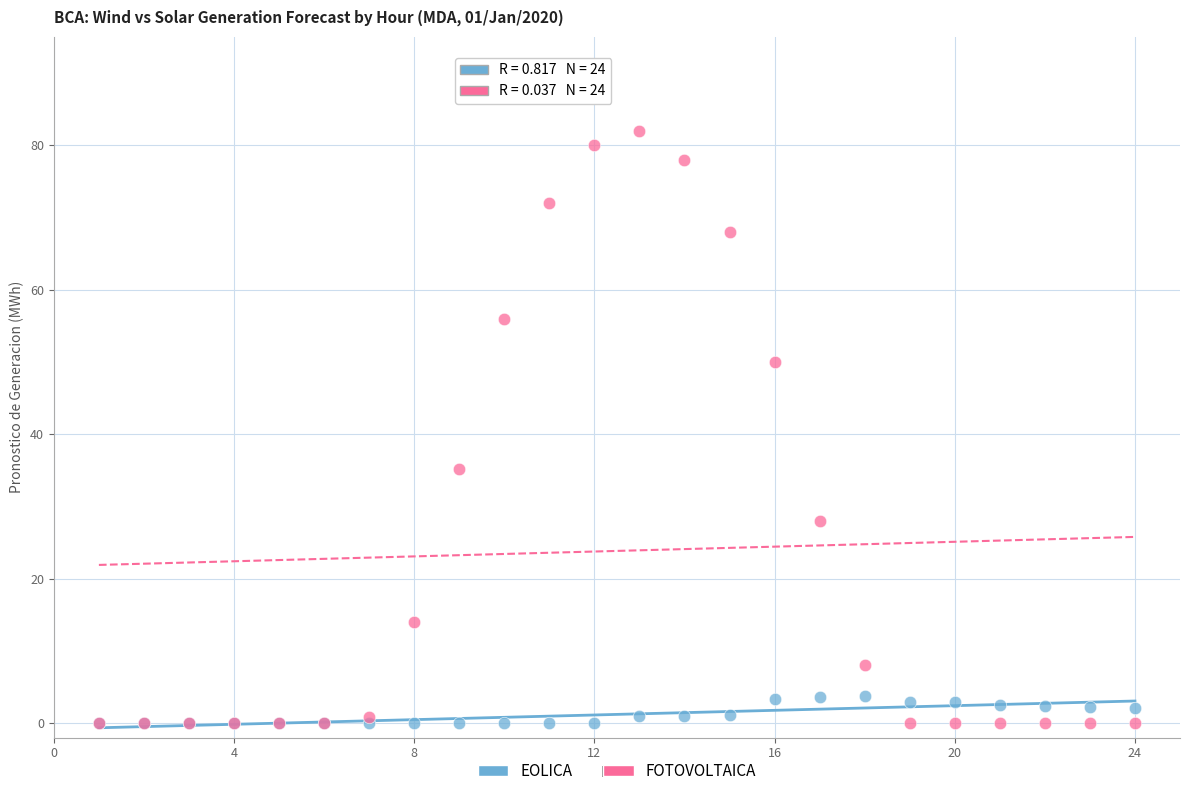

What are all the series names shown in the legend?

EOLICA, FOTOVOLTAICA